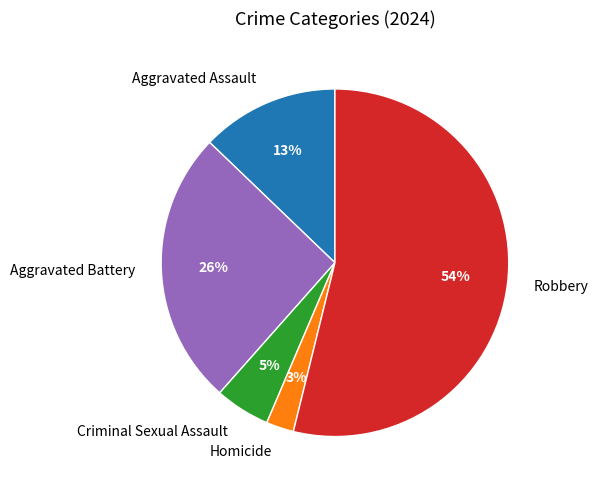

The Homicide slice represents 3% of the pie. True or false?

True